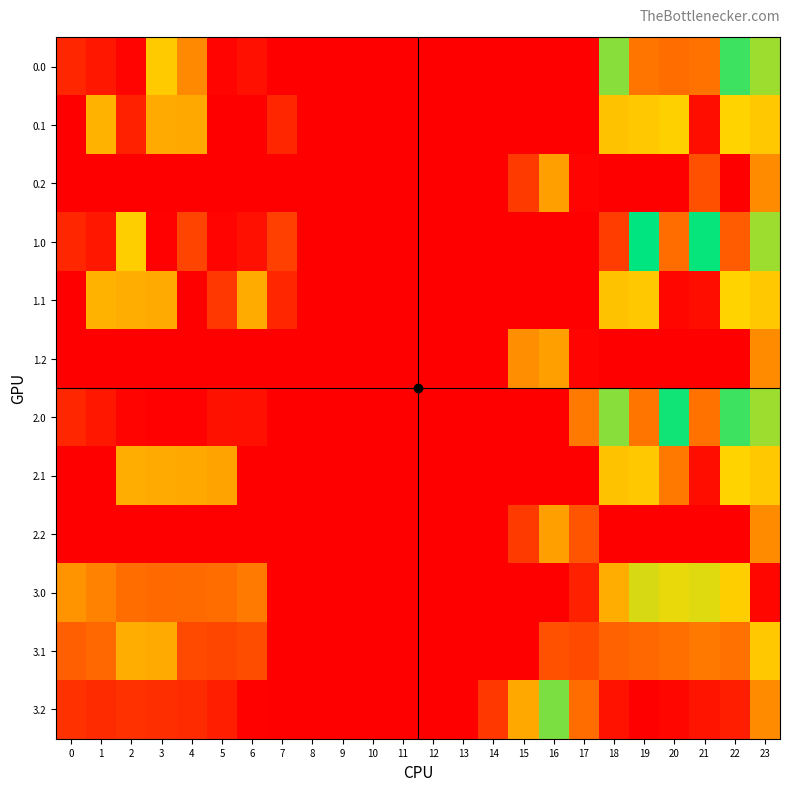

What is the greatest value displayed?

644.5